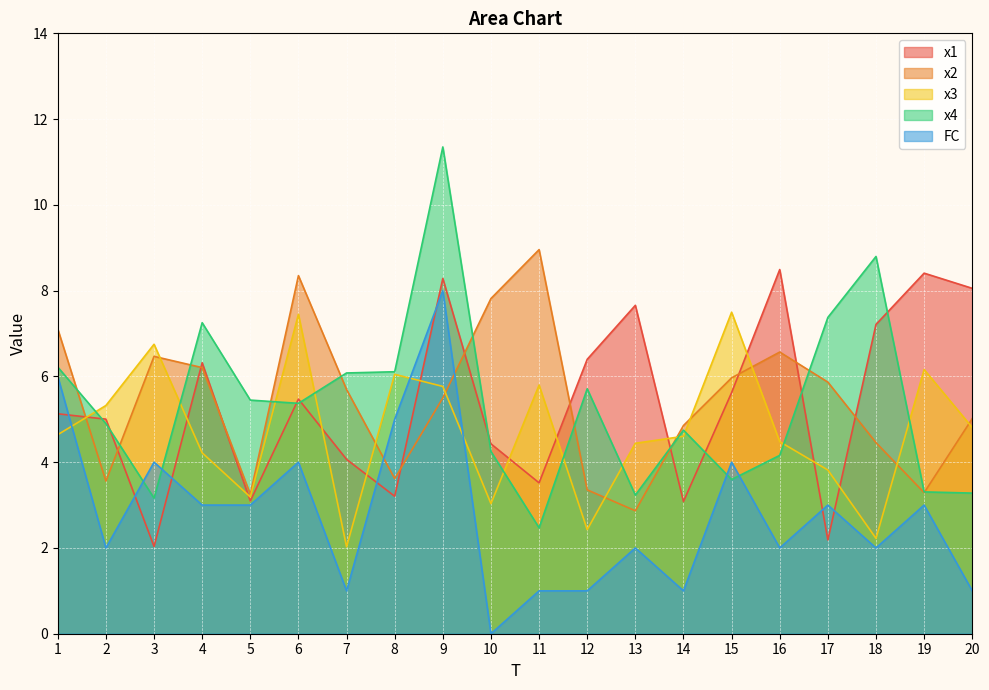

True or false: x3 has a value of 11.7 at 15.

False